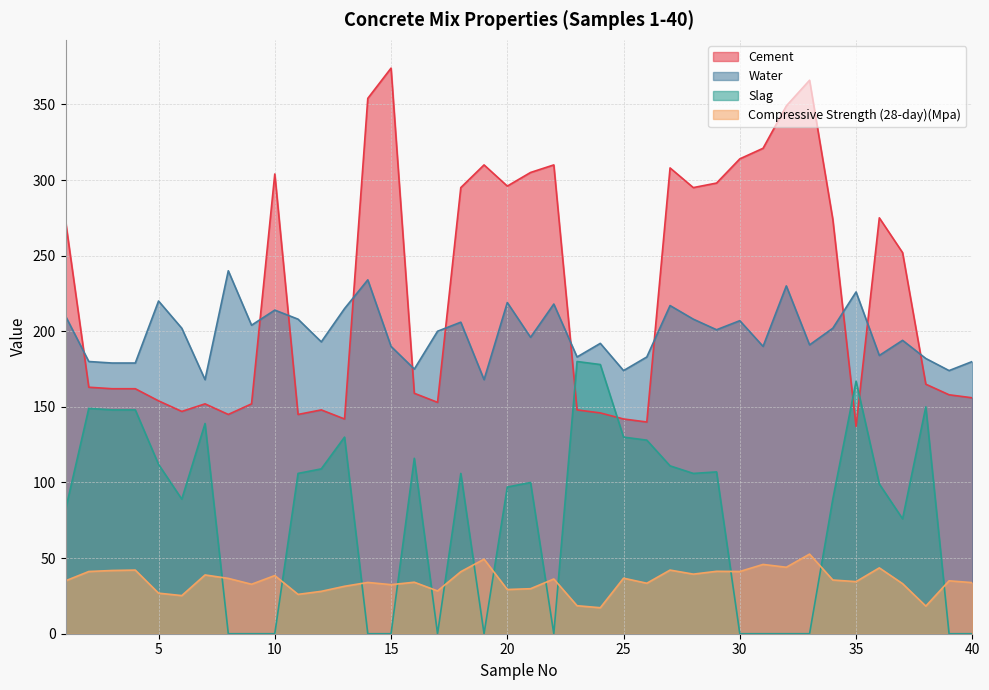

Reading right to left, extract all data points from this chart.

Cement: 156.0	158.0	165.0	252.0	275.0	137.0	274.0	366.0	349.0	321.0	314.0	298.0	295.0	308.0	140.0	142.0	146.0	148.0	310.0	305.0	296.0	310.0	295.0	153.0	159.0	374.0	354.0	142.0	148.0	145.0	304.0	152.0	145.0	152.0	147.0	154.0	162.0	162.0	163.0	273.0
Water: 180.0	174.0	182.0	194.0	184.0	226.0	202.0	191.0	230.0	190.0	207.0	201.0	208.0	217.0	183.0	174.0	192.0	183.0	218.0	196.0	219.0	168.0	206.0	200.0	175.0	190.0	234.0	215.0	193.0	208.0	214.0	204.0	240.0	168.0	202.0	220.0	179.0	179.0	180.0	210.0
Slag: 0.0	0.0	150.0	76.0	99.0	167.0	89.0	0.0	0.0	0.0	0.0	107.0	106.0	111.0	128.0	130.0	178.0	180.0	0.0	100.0	97.0	0.0	106.0	0.0	116.0	0.0	0.0	130.0	109.0	106.0	0.0	0.0	0.0	139.0	89.0	112.0	148.0	148.0	149.0	82.0
Compressive Strength (28-day)(Mpa): 33.8	35.0	18.3	33.1	43.5	34.5	35.5	52.6	44.0	45.8	41.1	41.3	39.4	42.1	33.4	36.7	17.2	18.5	36.2	29.8	29.2	49.3	41.0	28.3	34.0	32.4	33.9	31.4	28.0	26.0	38.5	32.7	36.6	38.9	25.2	26.8	42.1	41.8	41.1	35.0